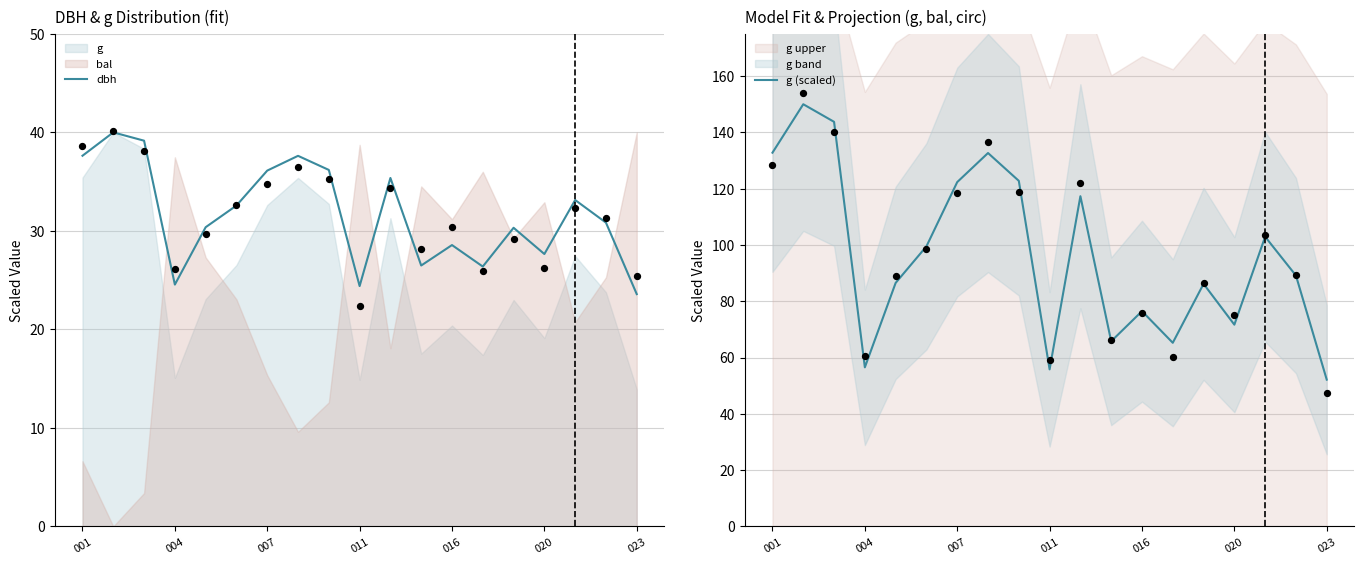

At how many categories does at least one series exceed 106?

7